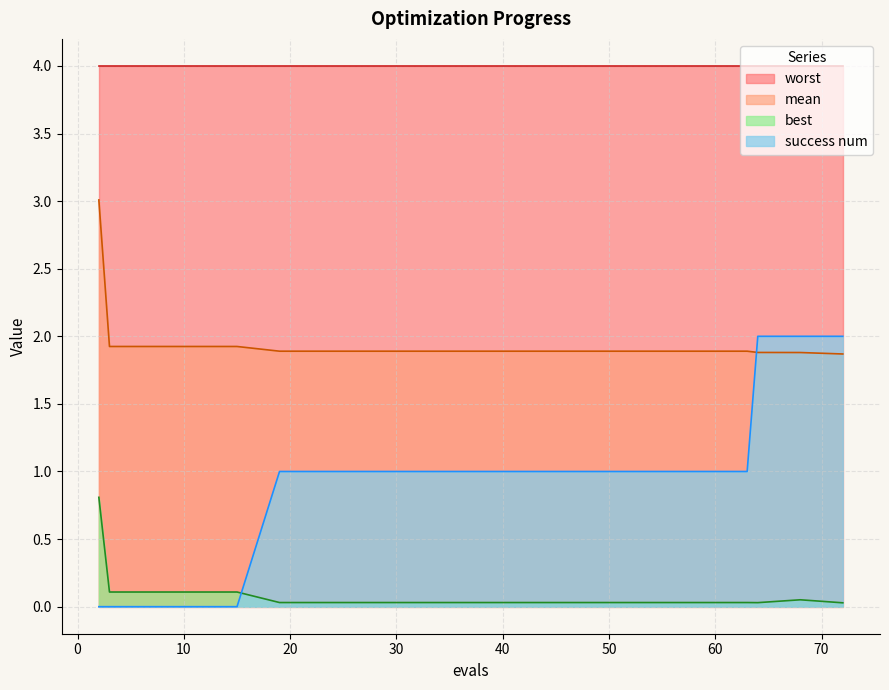

True or false: best and worst cross at least once.

False